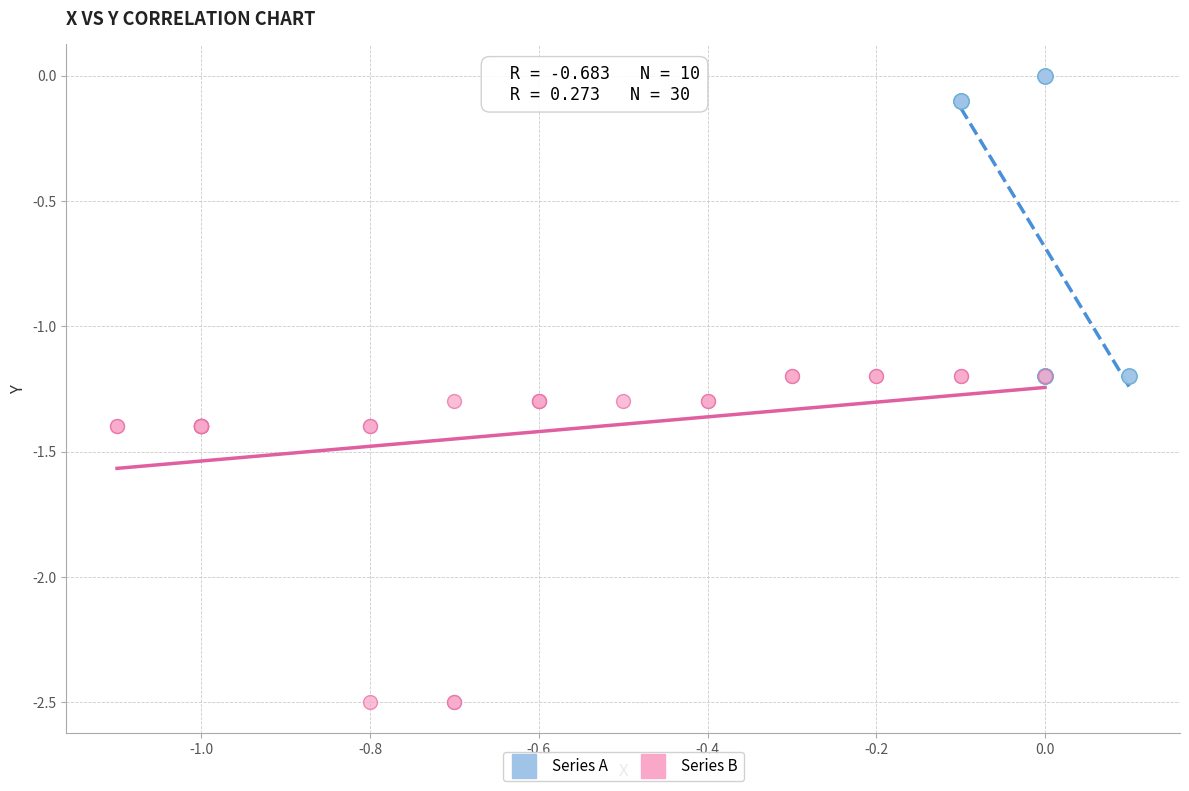

What are all the series names shown in the legend?

Series A, Series B